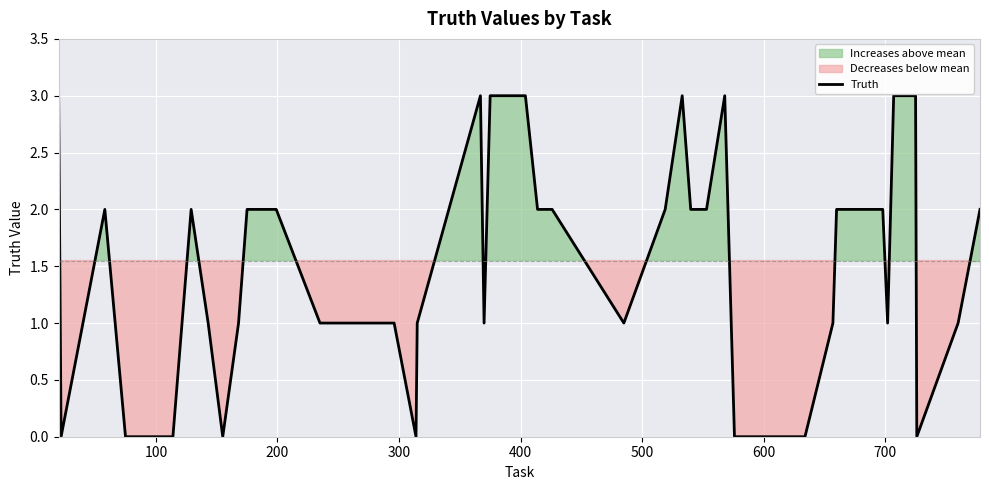

Which label corresponds to the smallest value in the chart?

100